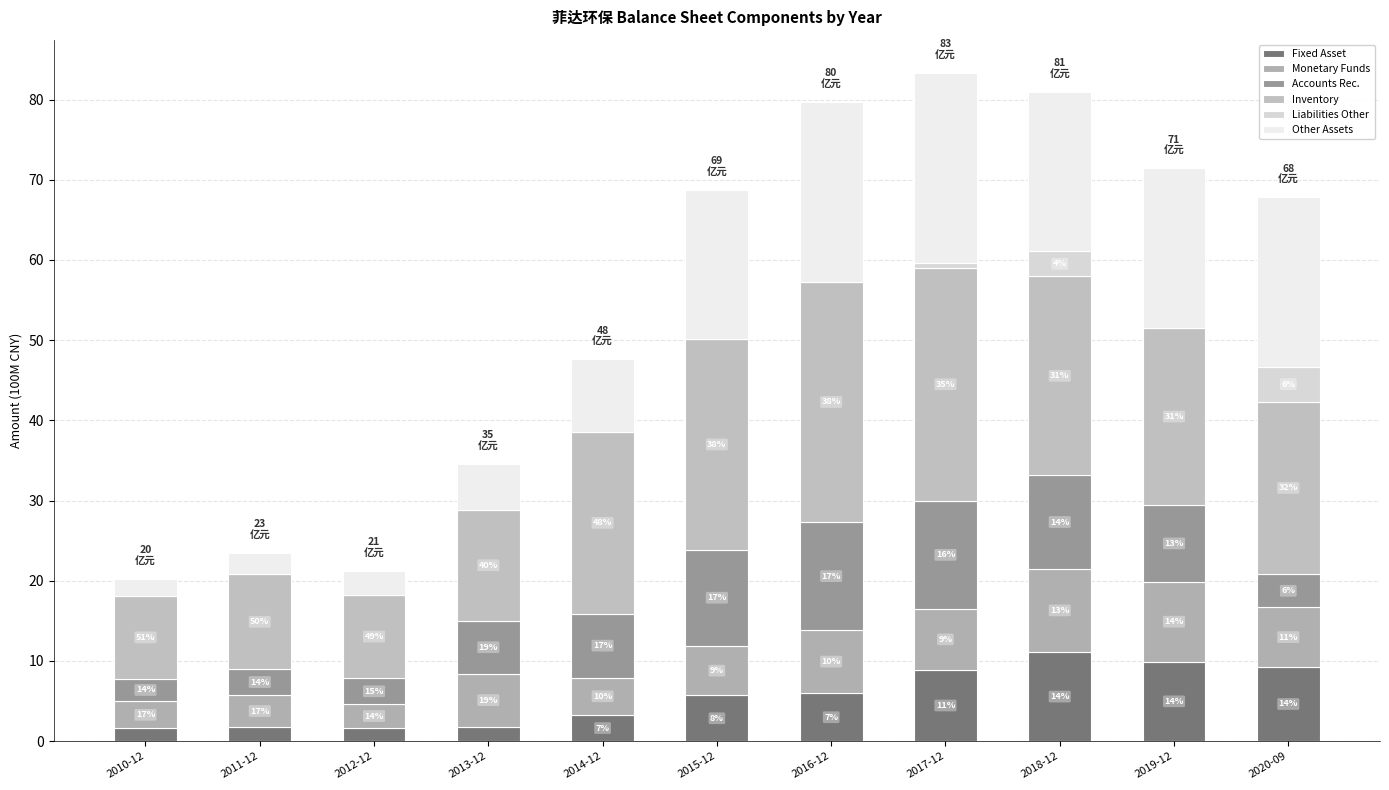

Are the bars grouped side by side (vs. stacked)?

No